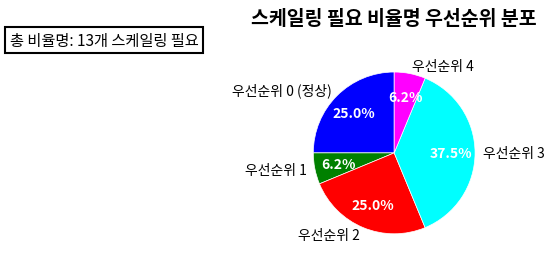

True or false: 우선순위 3 accounts for 43% of the total.

False